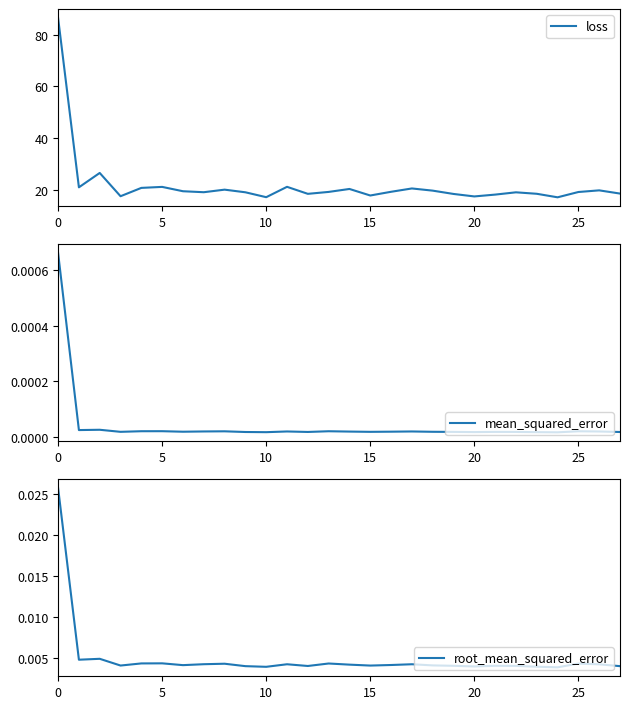

How many lines are shown in the chart?

3